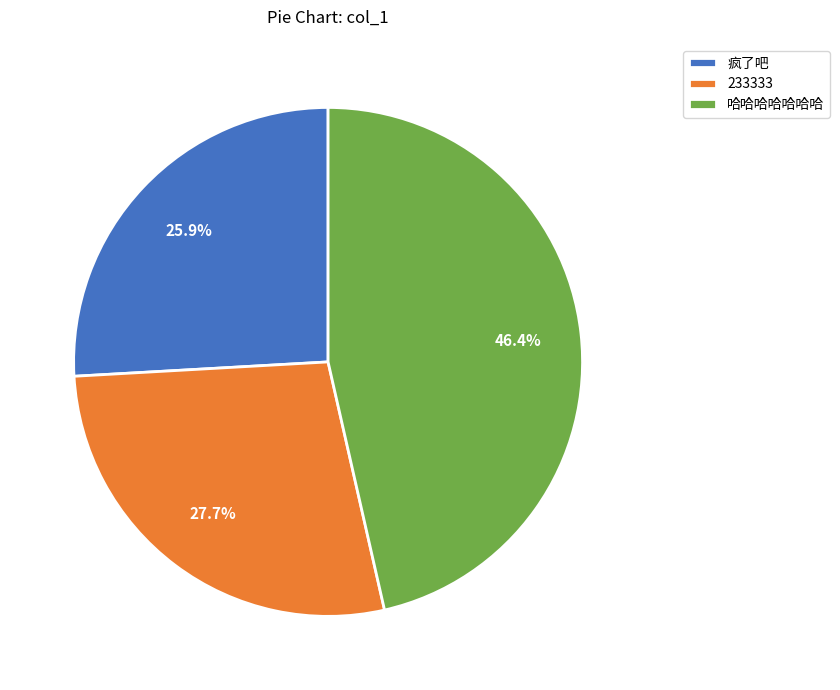

Do 疯了吧 and 哈哈哈哈哈哈哈 together represent more than half of the pie?

Yes